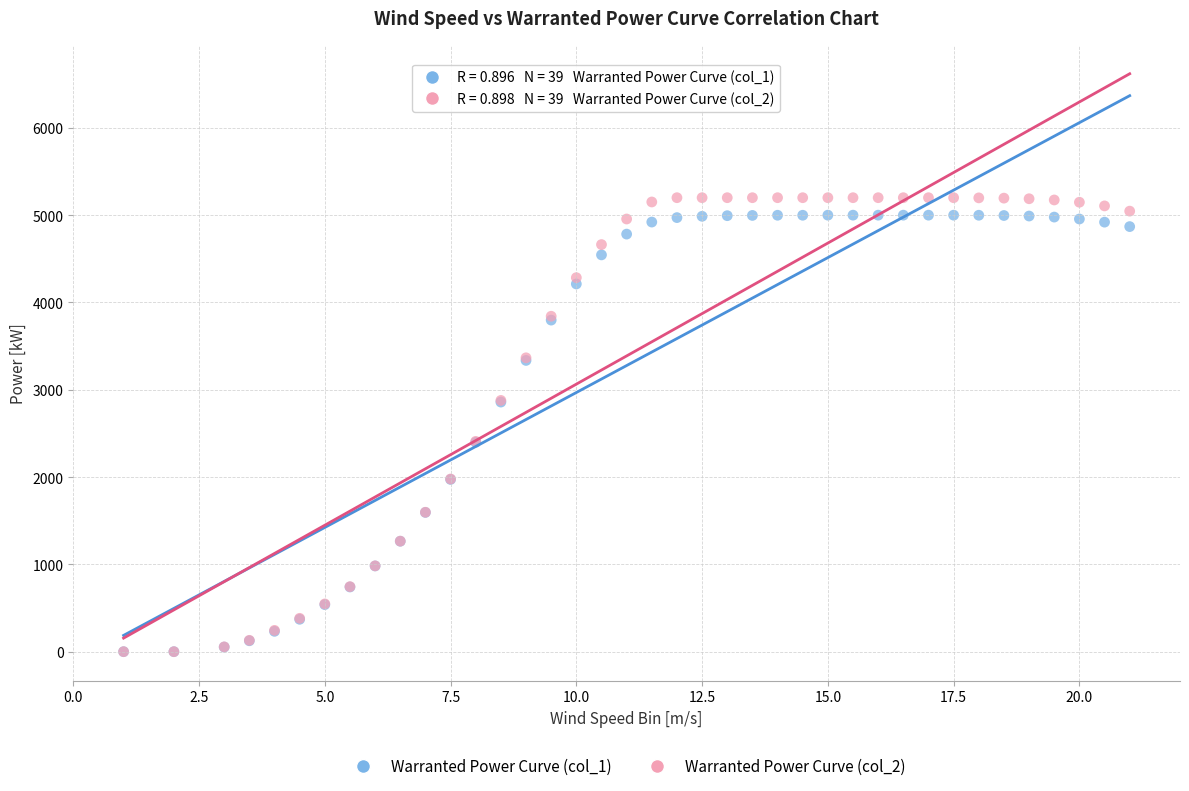

What are all the series names shown in the legend?

Warranted Power Curve (col_1), Warranted Power Curve (col_2)